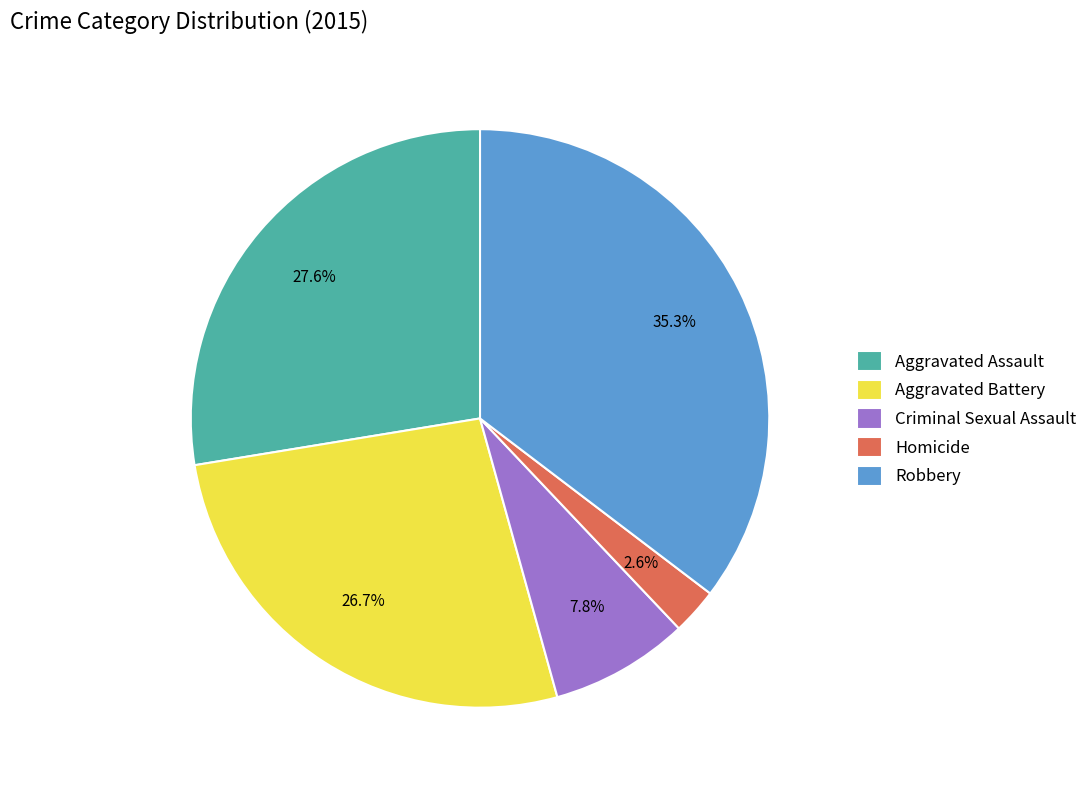

How many segments does this pie chart have?

5